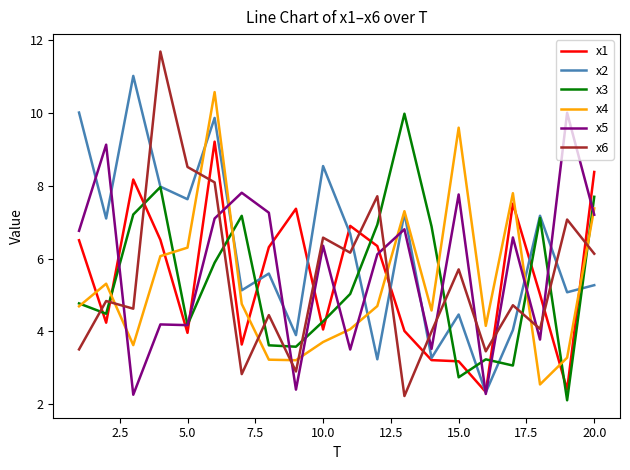

What is the maximum value shown in the chart?

11.7